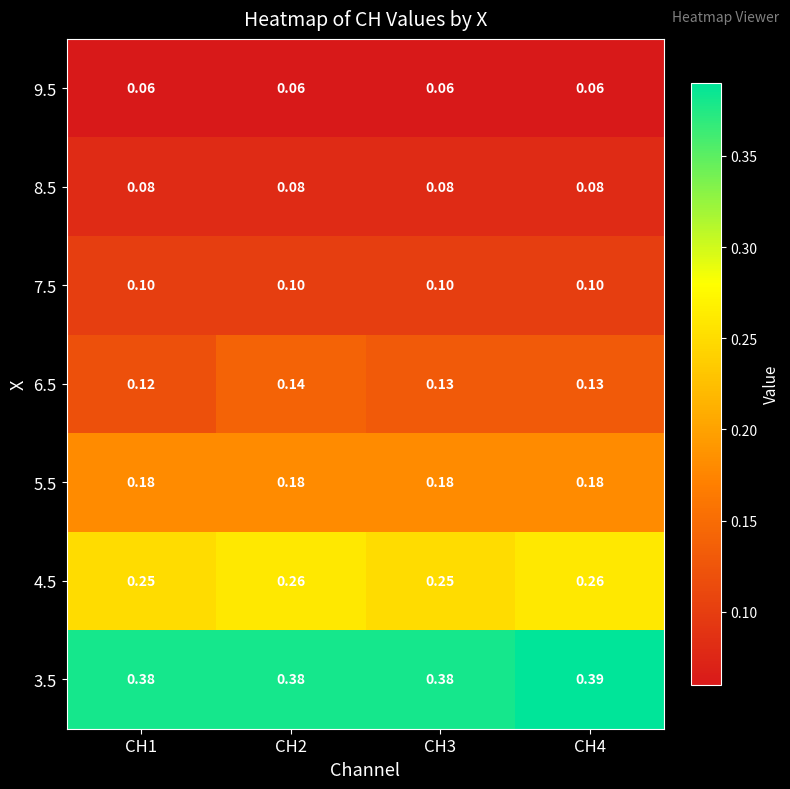

Is the value of 8.5 at CH1 greater than the value of 5.5 at CH1?

No